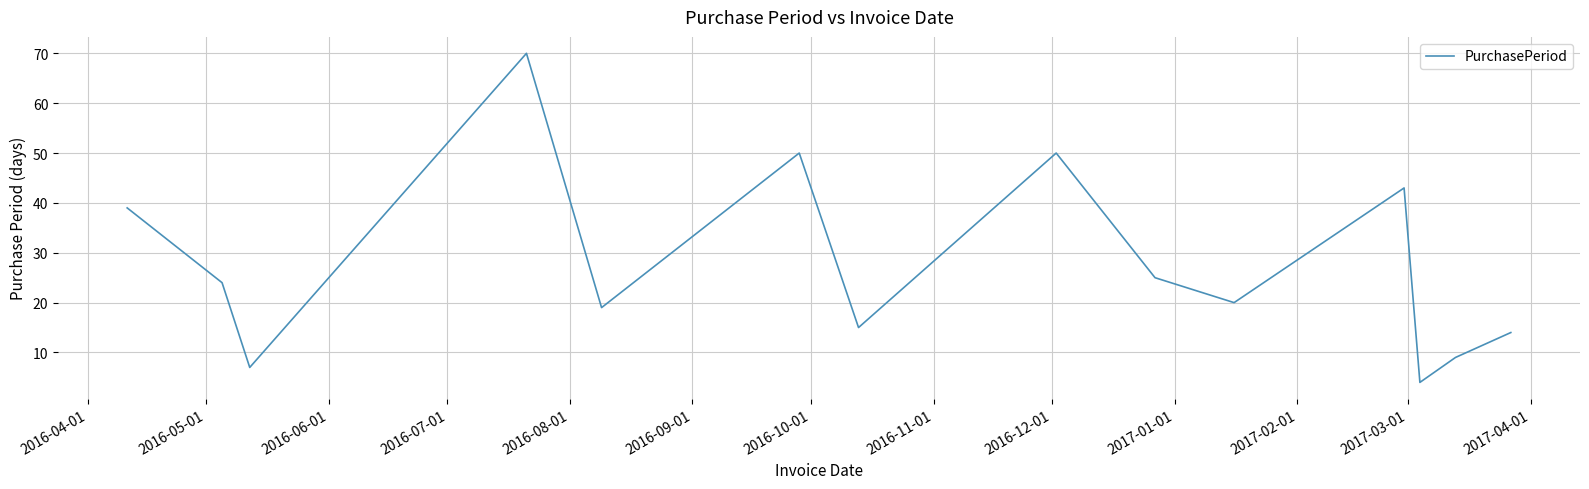

What is the minimum value shown in the chart?

4